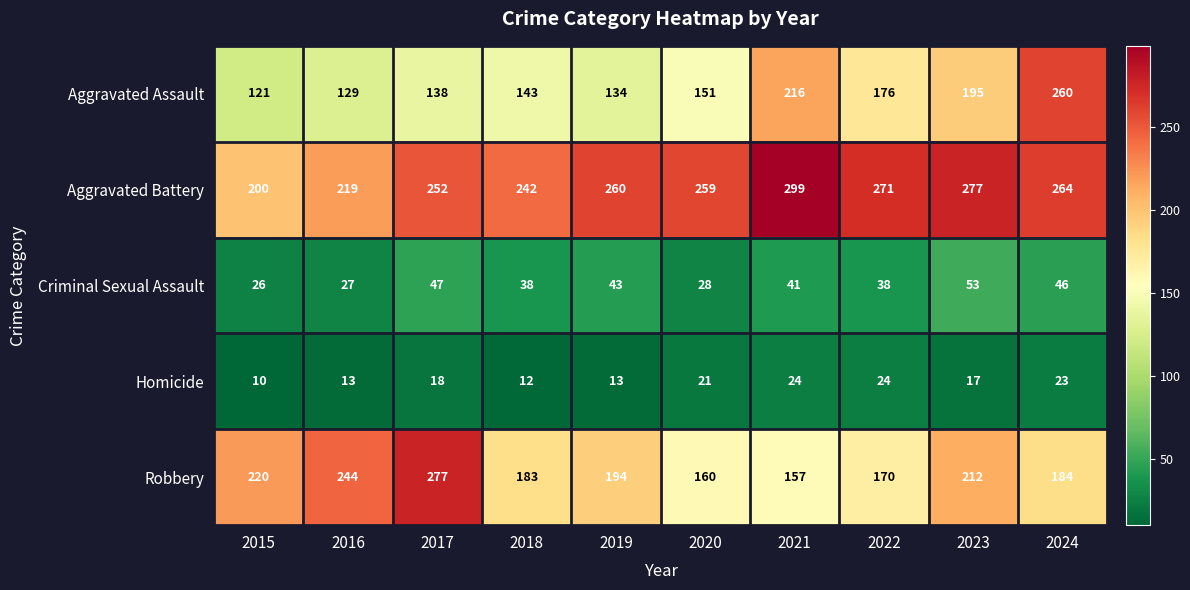

What is the average value of the Aggravated Assault series?

166